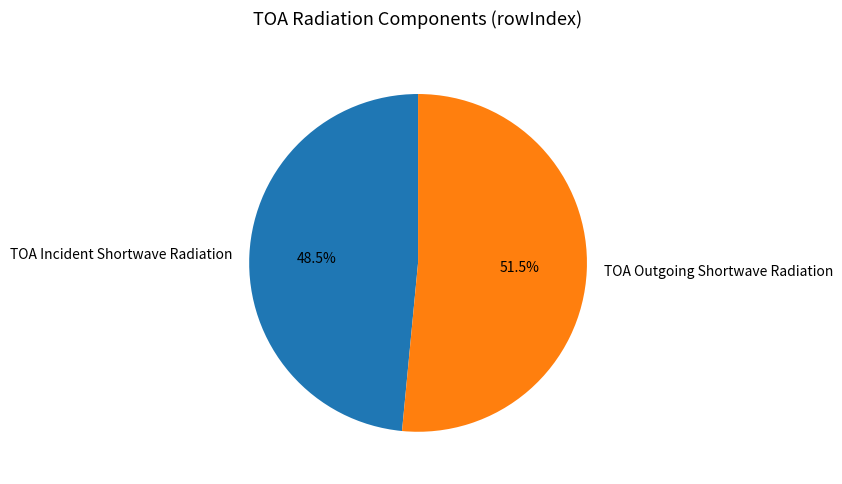

The TOA Outgoing Shortwave Radiation slice represents 61% of the pie. True or false?

False